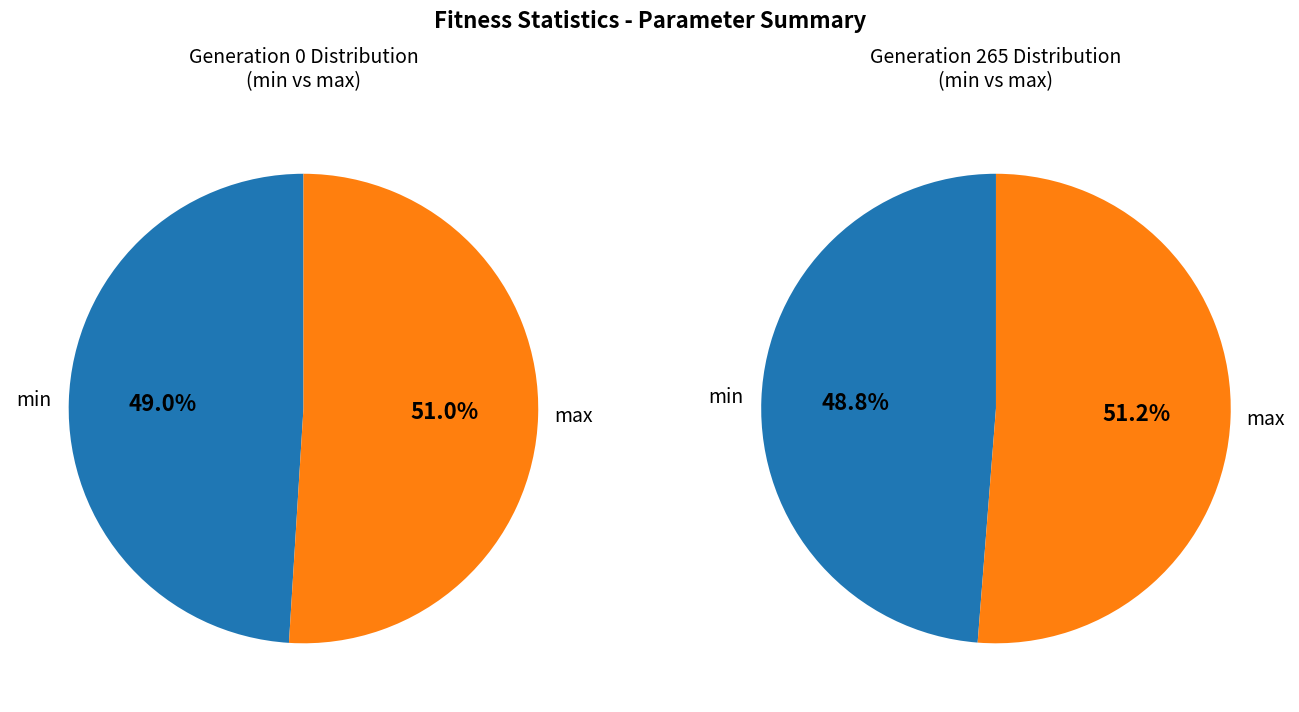

At gen 0, list the series in order from smallest to largest.

min, max